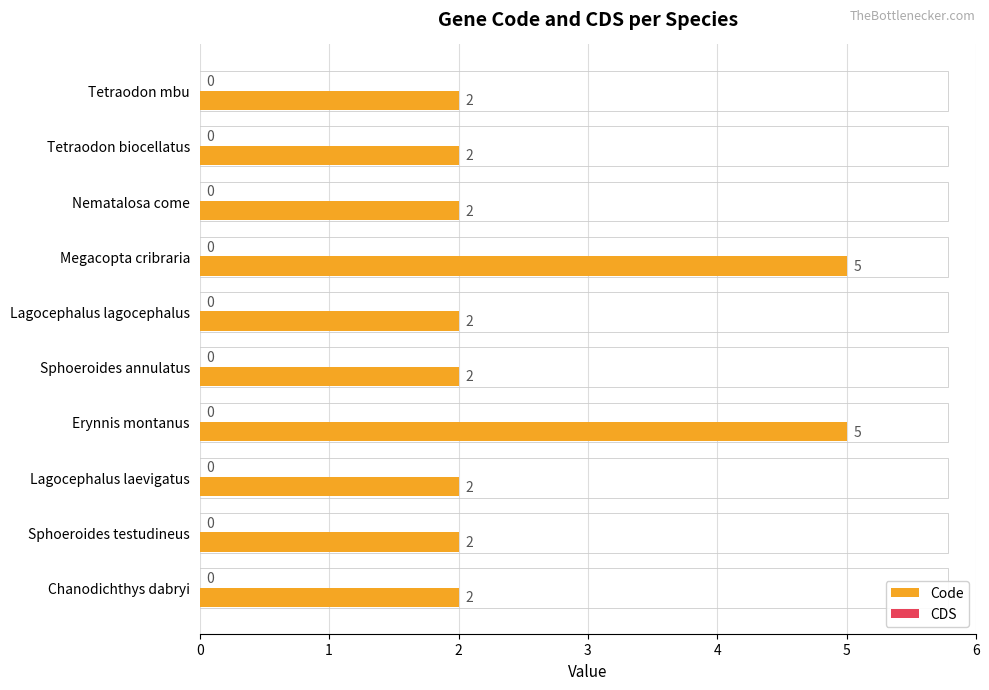

What is the sum of the values at Tetraodon biocellatus and Tetraodon mbu?

4